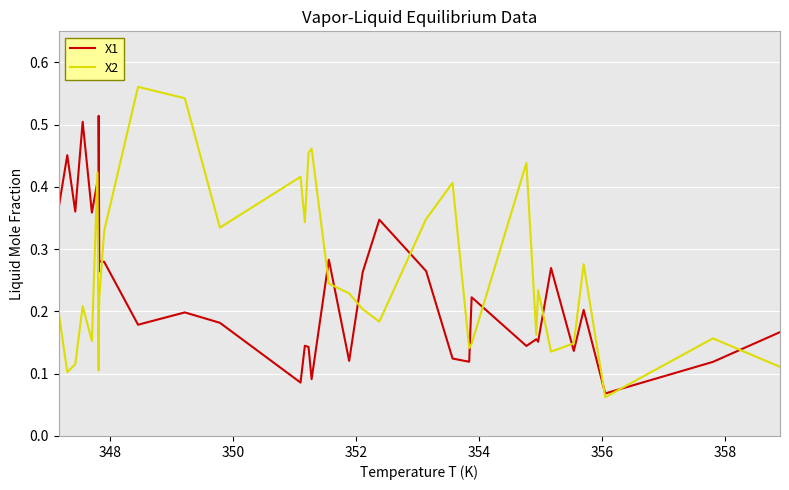

How many X1 values are between 0 and 1?

34